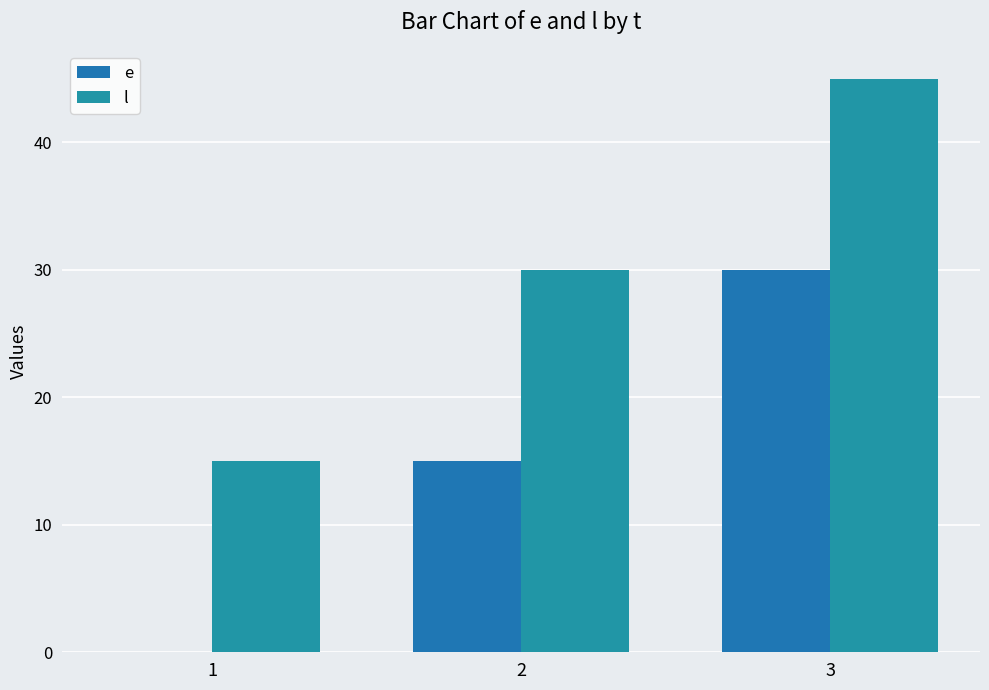

At which label does l first exceed 30?

3